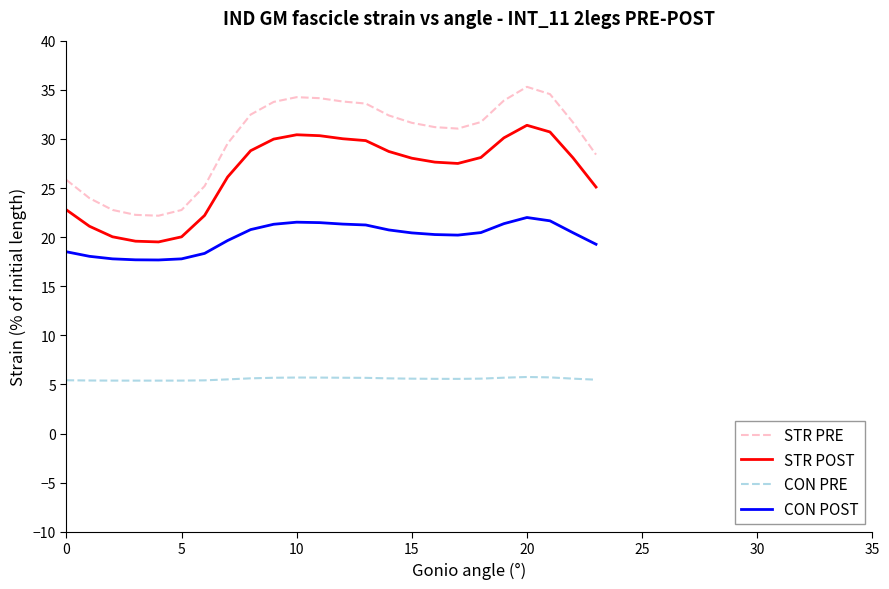

How many lines are shown in the chart?

4